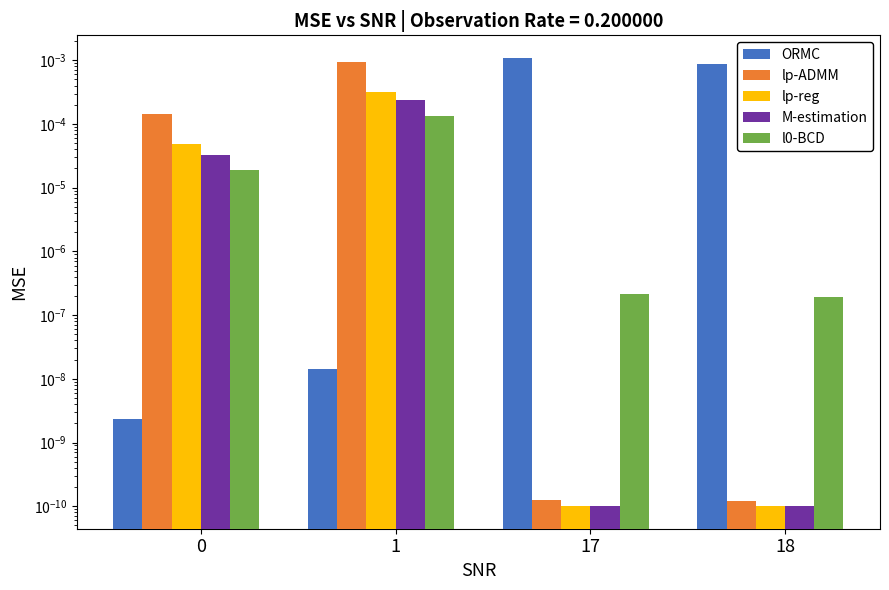

At which label does M-estimation reach its peak?

1